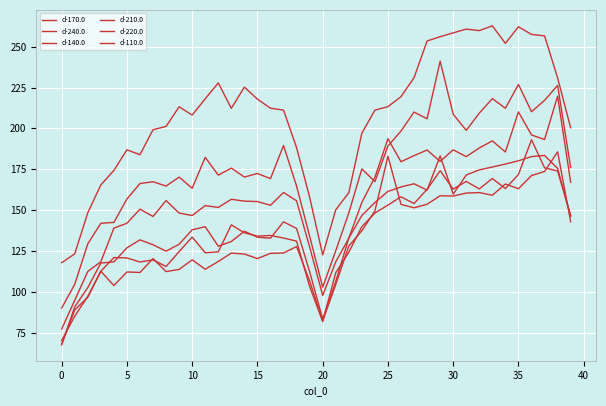

At which category is the sum across all series the highest?

35